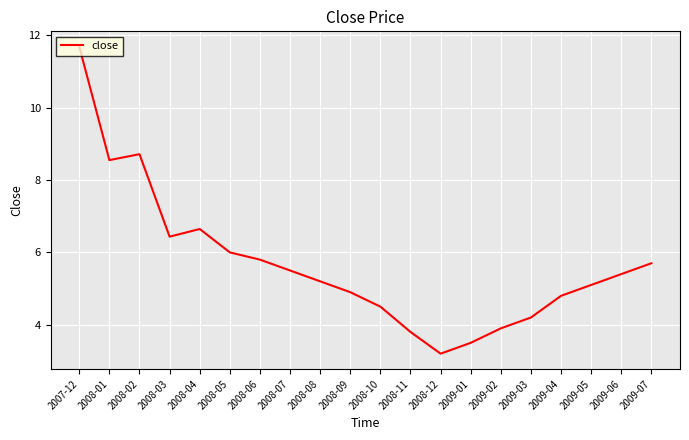

What position from the left is 2008-09?

10